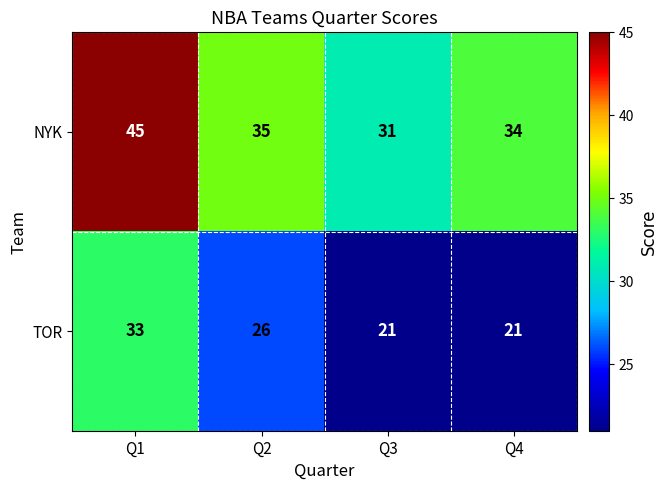

Where does the TOR series first go above 26?

Q1